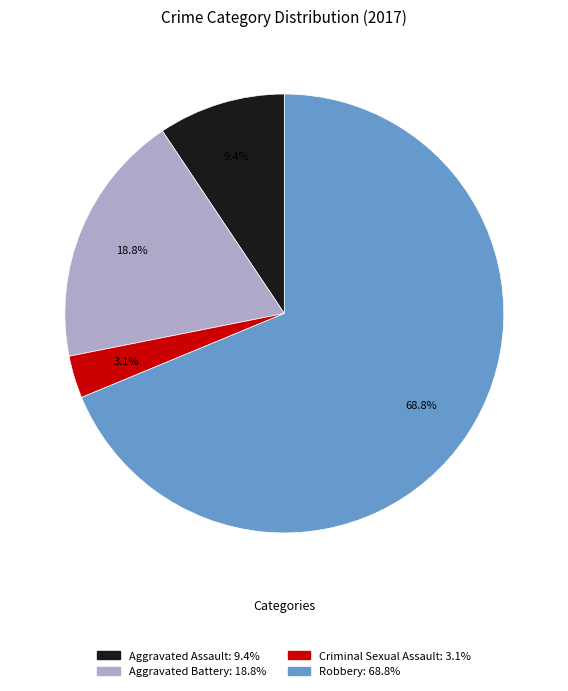

True or false: Criminal Sexual Assault accounts for 3% of the total.

True